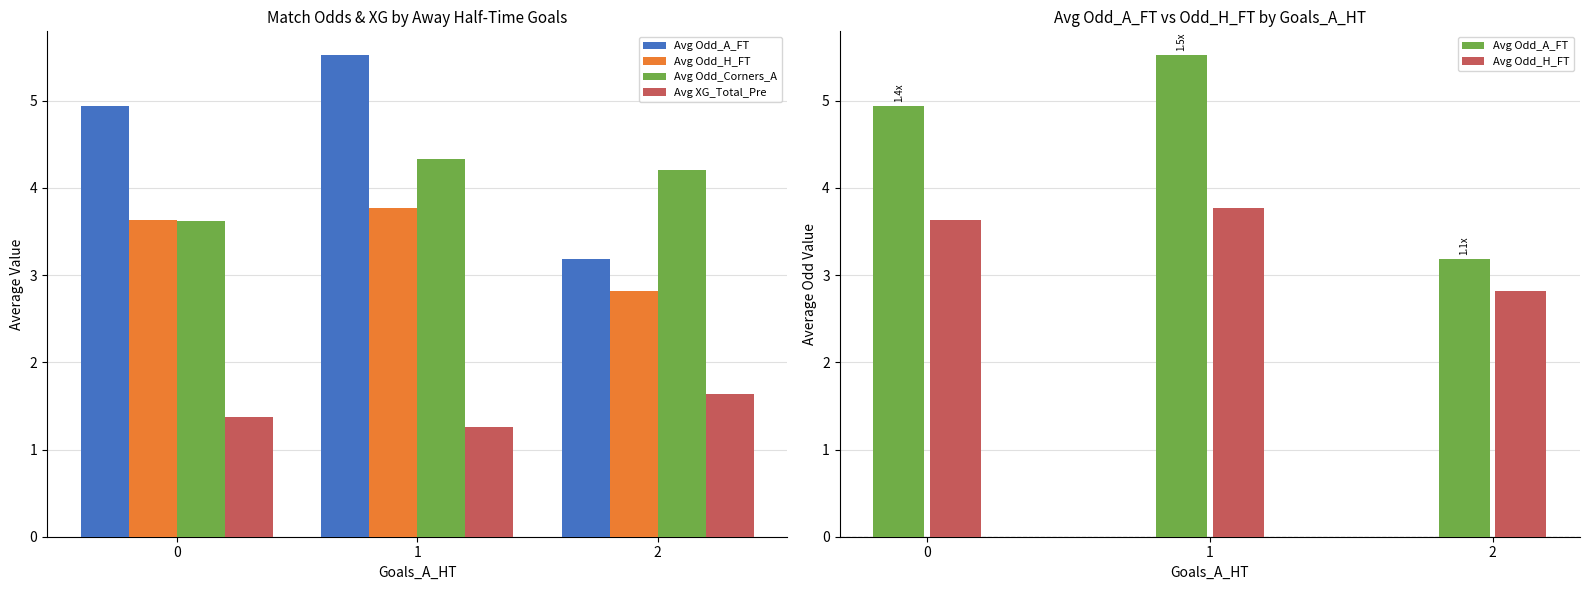

At which label does Avg Odd_Corners_A first exceed 4?

1